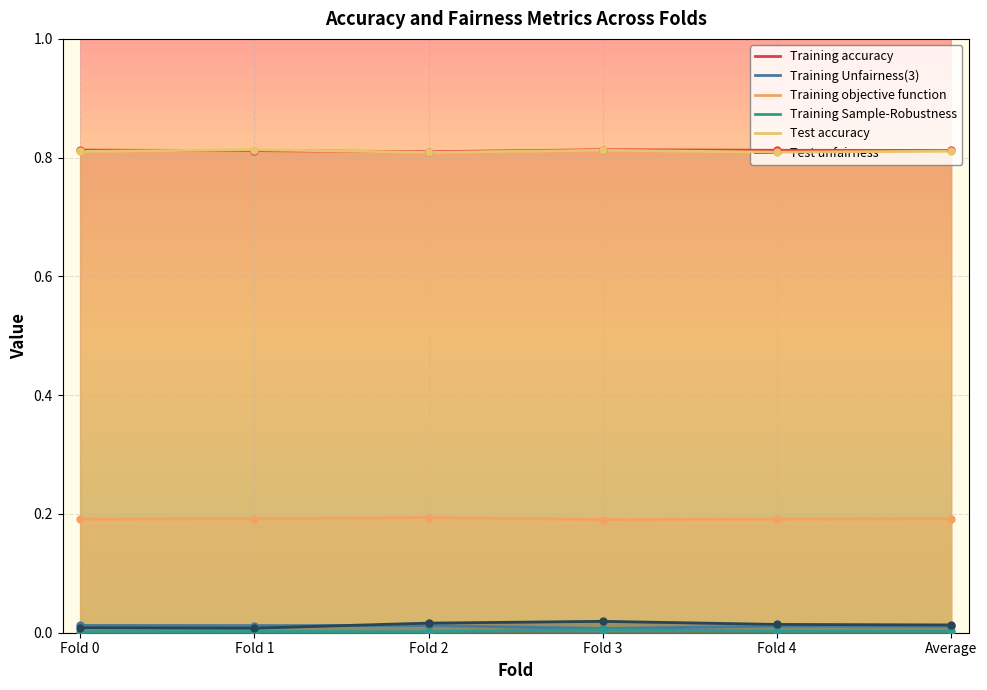

How many Training Unfairness(3) values are between 0 and 1?

6